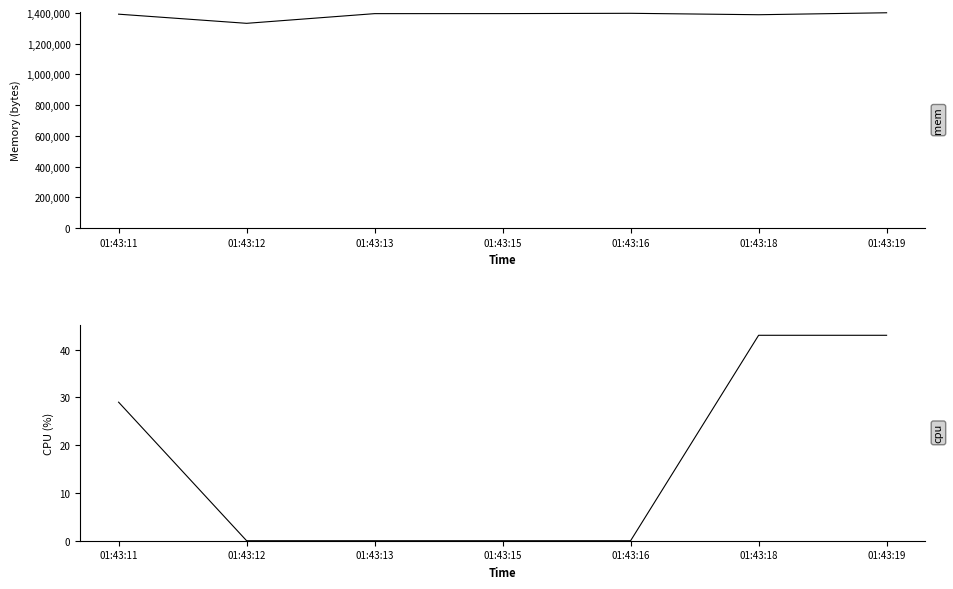

Reading right to left, list all the values displayed in this chart.

mem: 01:43:19=1401654	01:43:18=1388877	01:43:16=1398159	01:43:15=1396199	01:43:13=1395963	01:43:12=1332868	01:43:11=1392466
cpu: 01:43:19=43	01:43:18=43	01:43:16=0	01:43:15=0	01:43:13=0	01:43:12=0	01:43:11=29